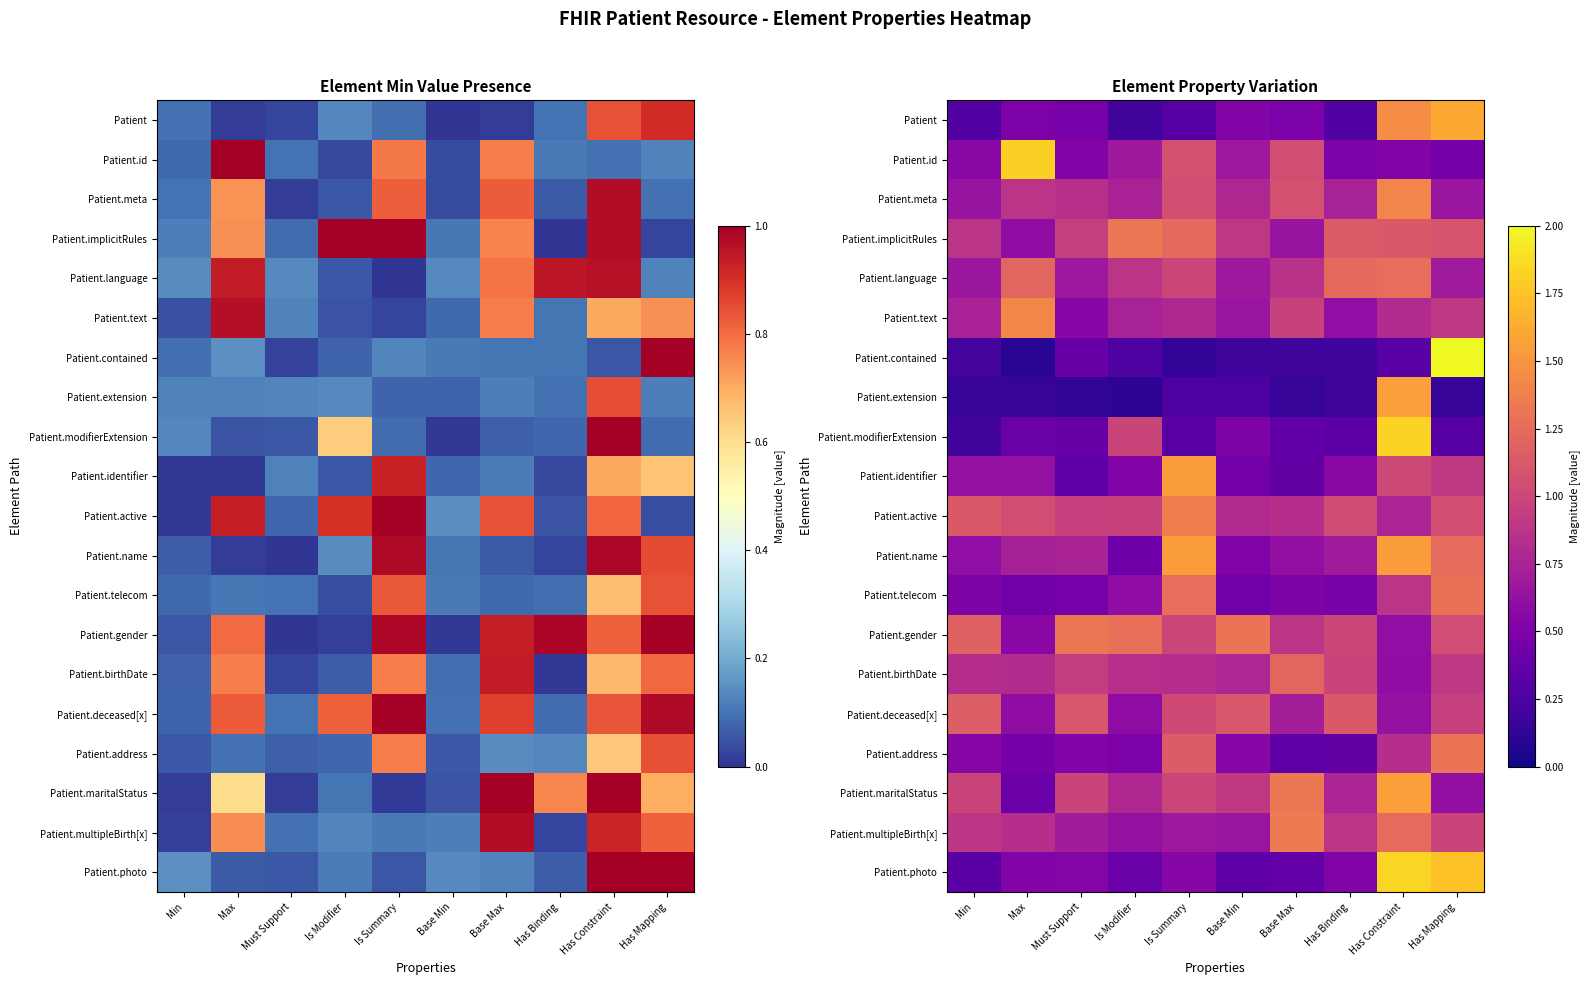

What is the difference between the second highest and minimum values in the Patient.id series?

0.6